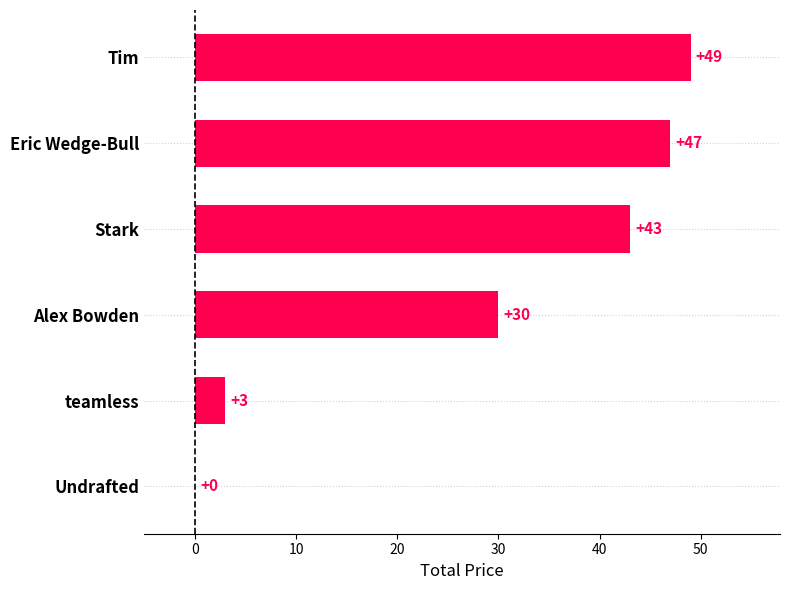

What is the change in value from Stark to Undrafted?

-43